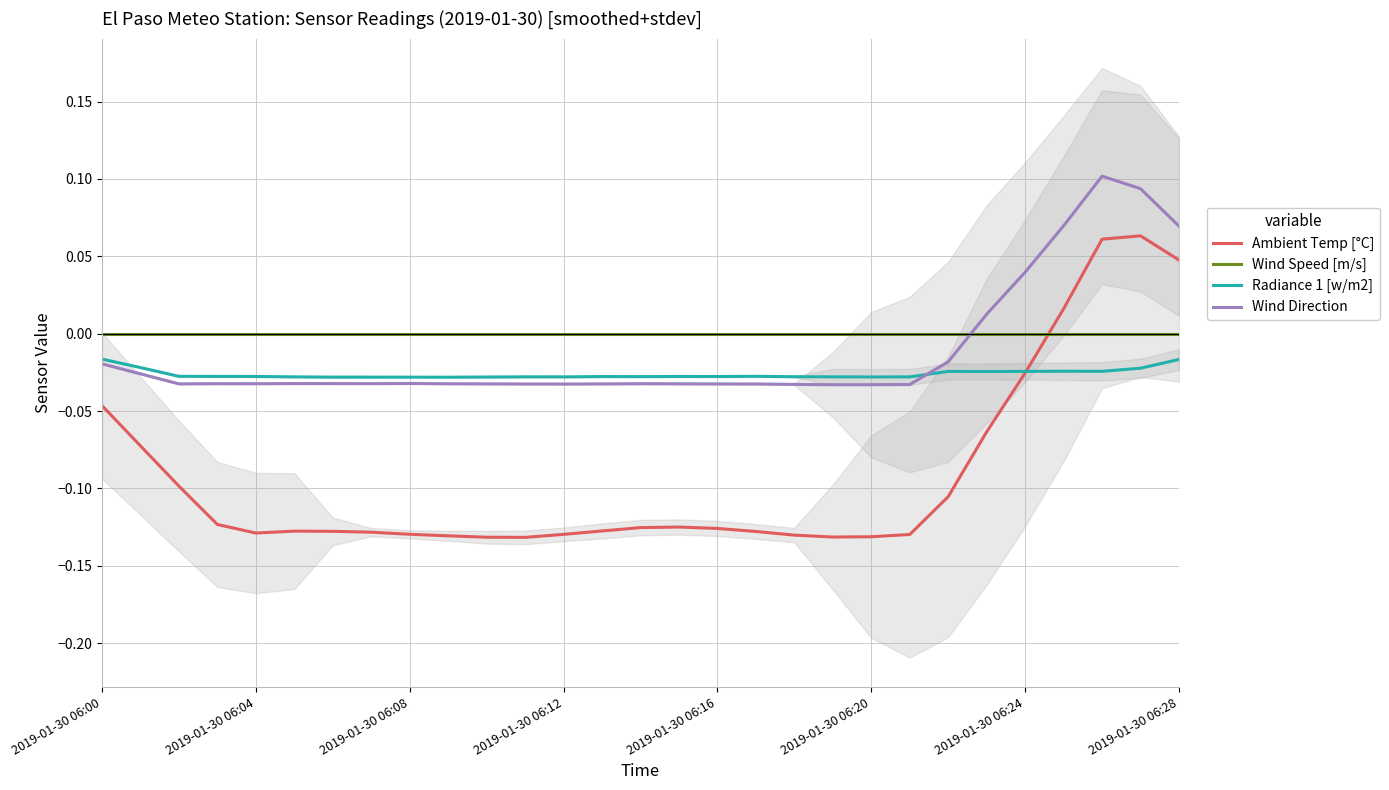

True or false: Ambient Temp [°C] and Wind Direction intersect in this chart.

False